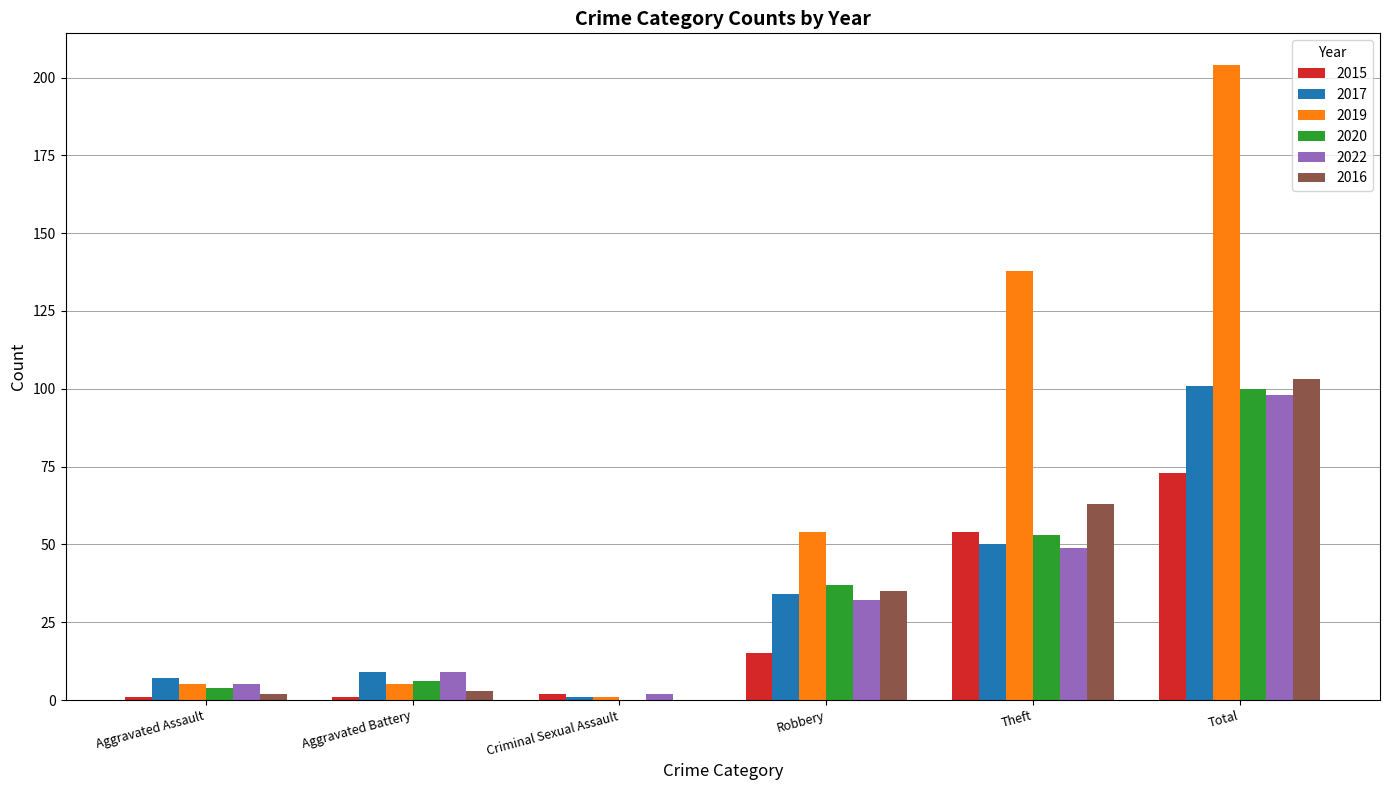

Reading left to right, transcribe all the data shown in this chart.

2015: Aggravated Assault=1	Aggravated Battery=1	Criminal Sexual Assault=2	Robbery=15	Theft=54	Total=73
2017: Aggravated Assault=7	Aggravated Battery=9	Criminal Sexual Assault=1	Robbery=34	Theft=50	Total=101
2019: Aggravated Assault=5	Aggravated Battery=5	Criminal Sexual Assault=1	Robbery=54	Theft=138	Total=204
2020: Aggravated Assault=4	Aggravated Battery=6	Criminal Sexual Assault=0	Robbery=37	Theft=53	Total=100
2022: Aggravated Assault=5	Aggravated Battery=9	Criminal Sexual Assault=2	Robbery=32	Theft=49	Total=98
2016: Aggravated Assault=2	Aggravated Battery=3	Criminal Sexual Assault=0	Robbery=35	Theft=63	Total=103